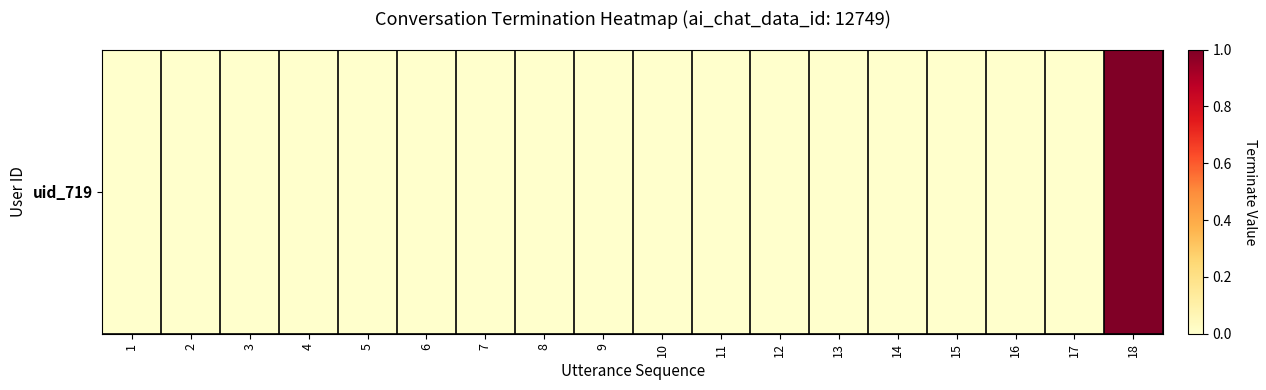

What is the difference between the maximum and minimum values?

1